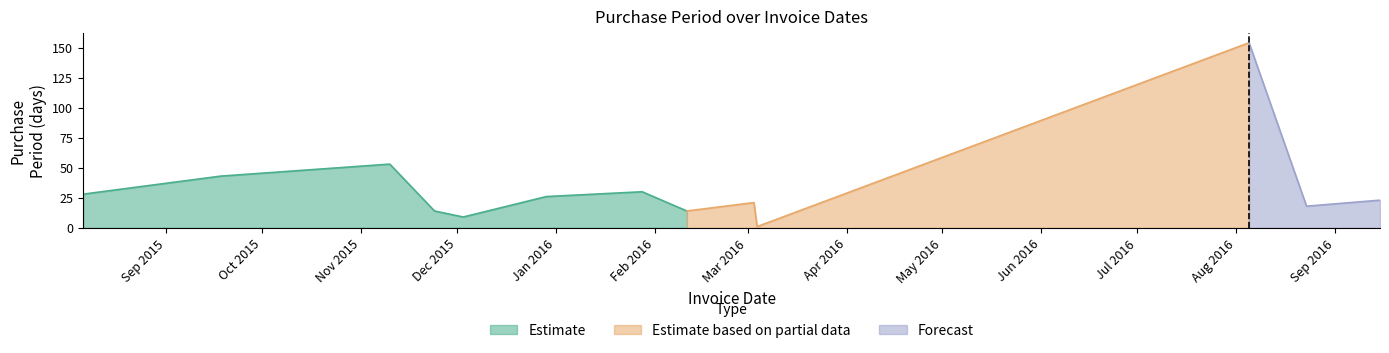

What is the sum of all values?

434